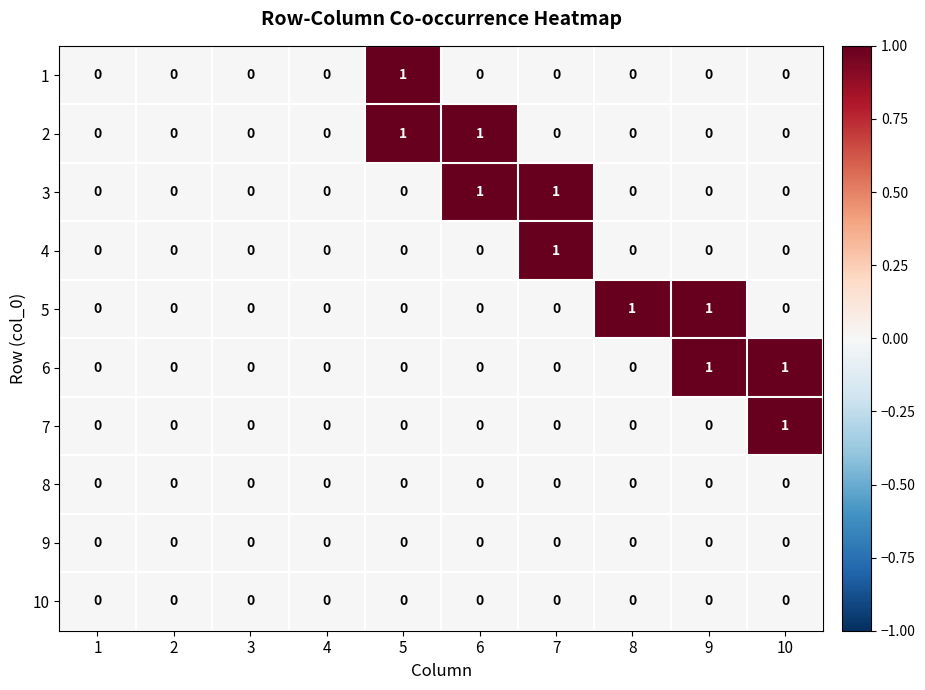

Count the 4 values in the range 0 to 1.

10